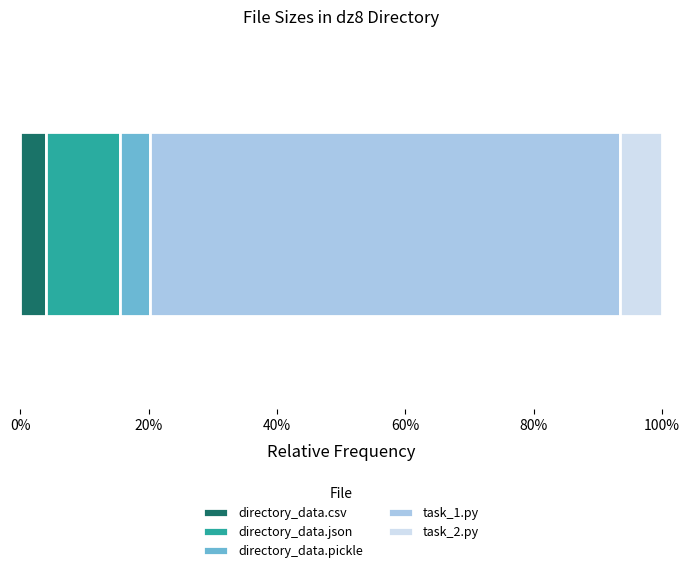

What is the highest value of the directory_data.csv series?

4.0